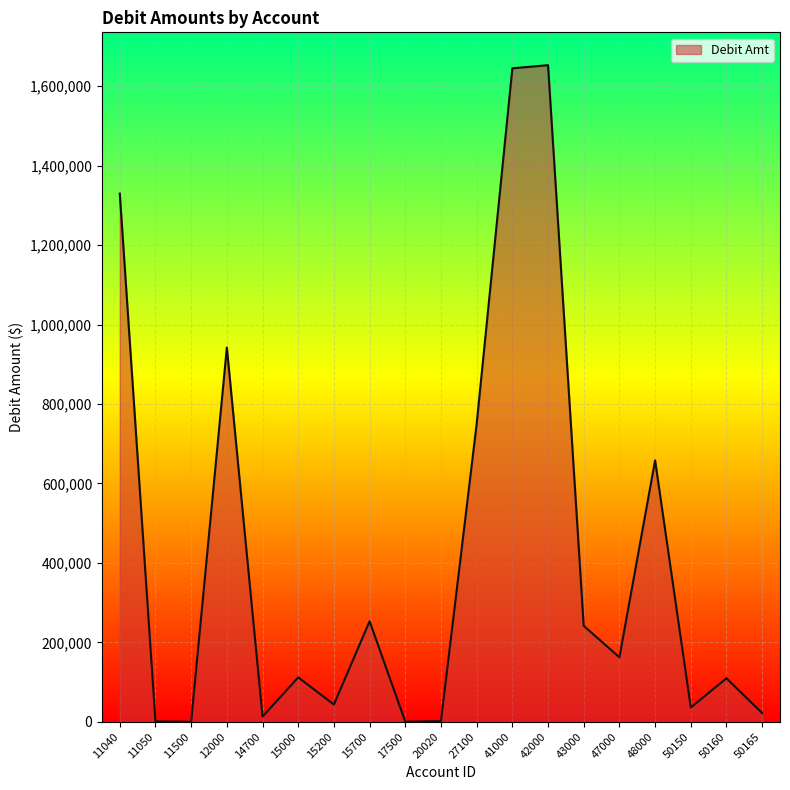

What is the difference between the maximum and minimum values?

1652791.3